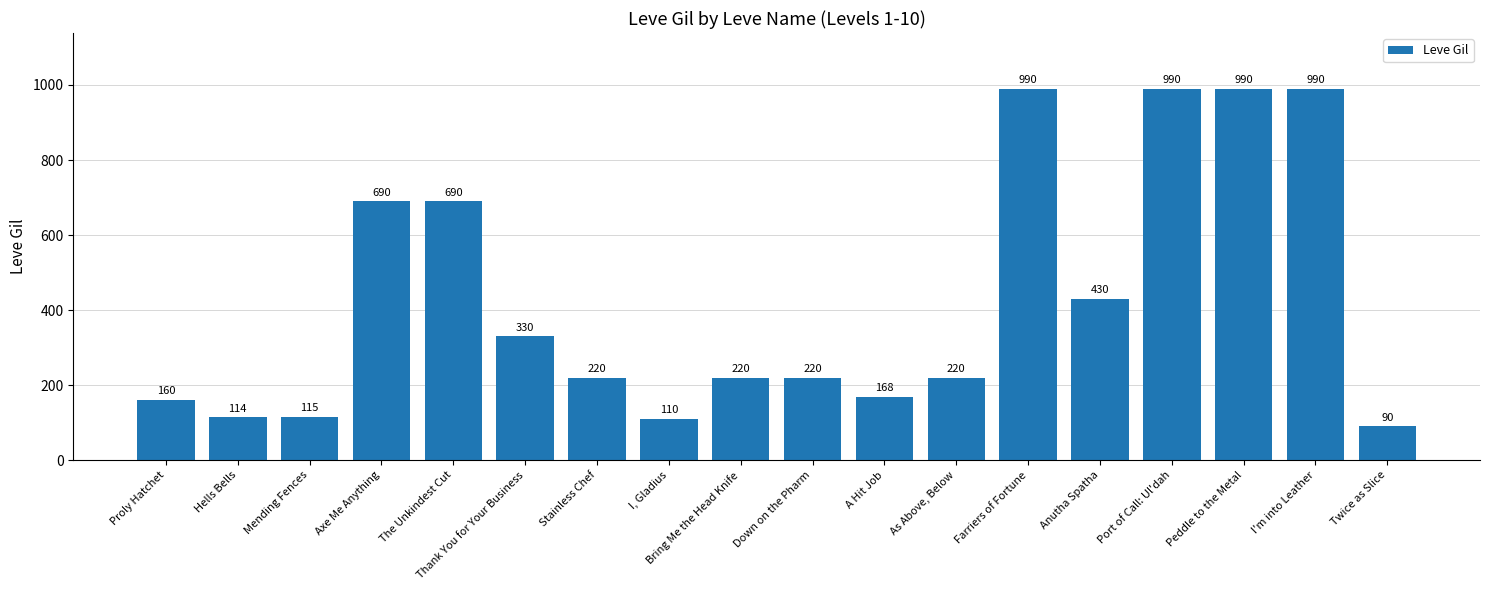

What is the maximum value shown in the chart?

990